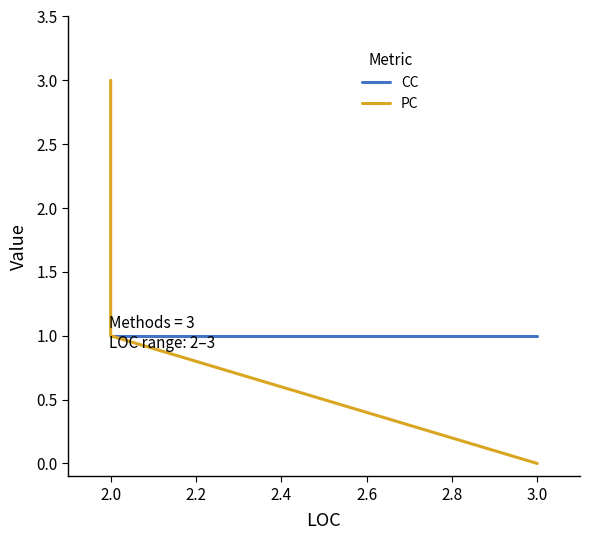

How many PC values are between 0 and 3?

3